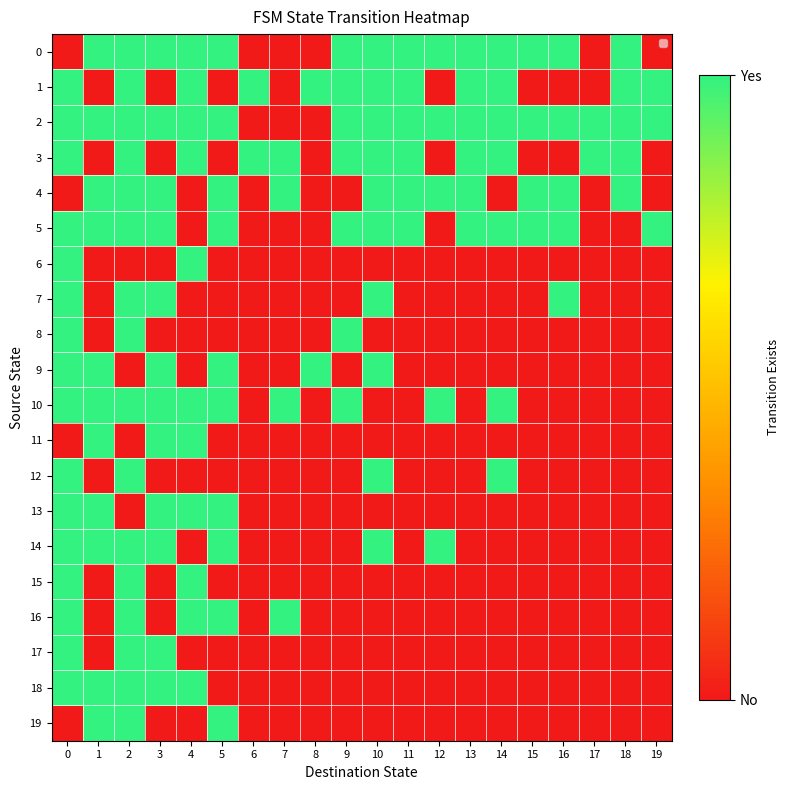

Which has a higher value, 16 or 3?

16